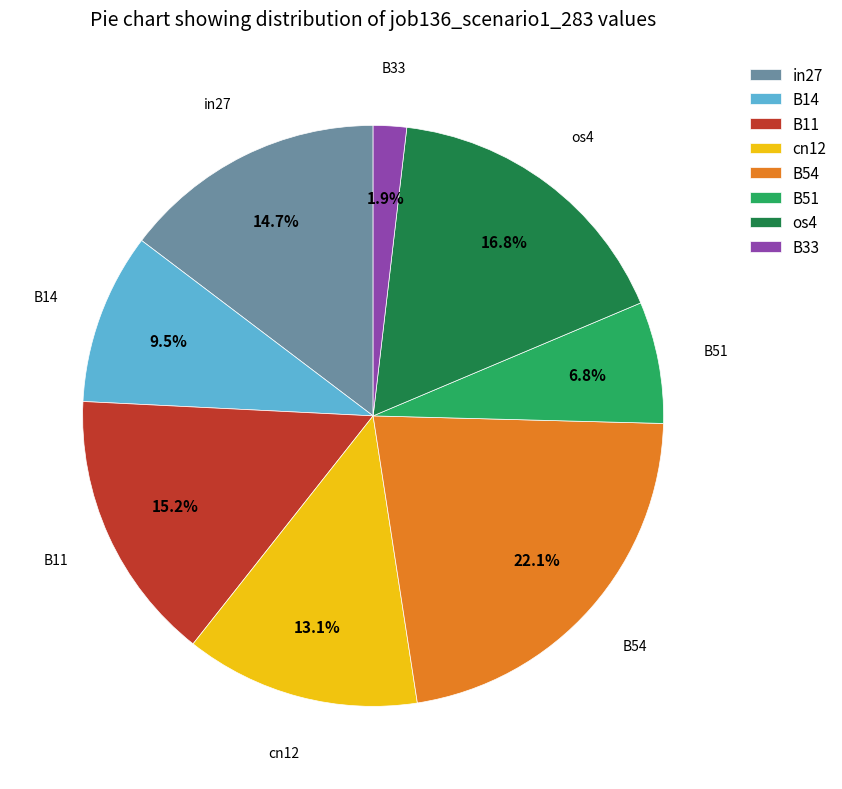

What percentage is NOT represented by B33?

98.1%